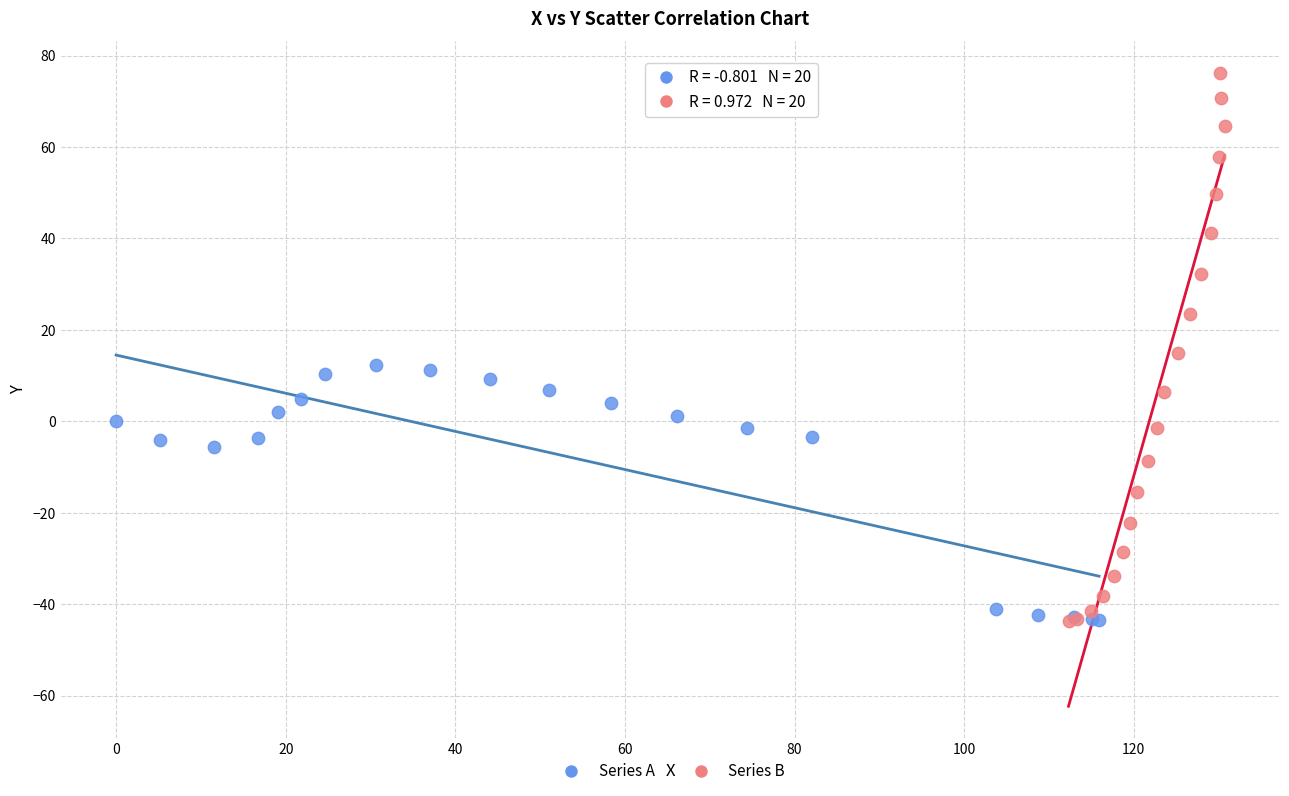

Which series reaches the maximum Y coordinate?

Series B